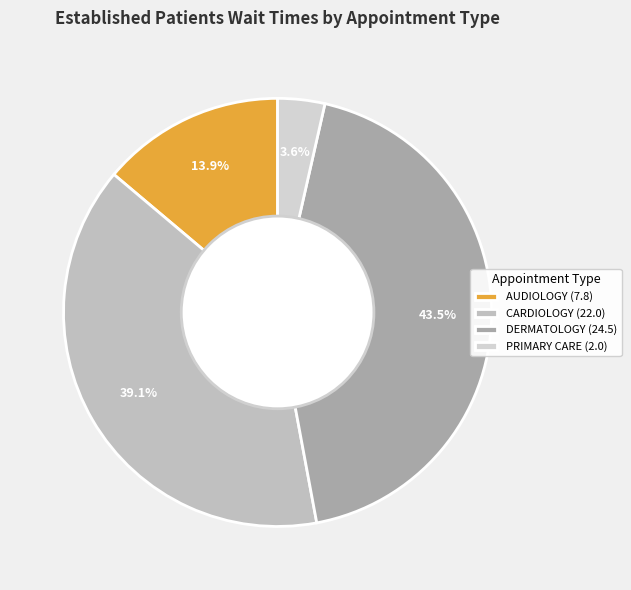

Which slice is the largest?

DERMATOLOGY (24.5)